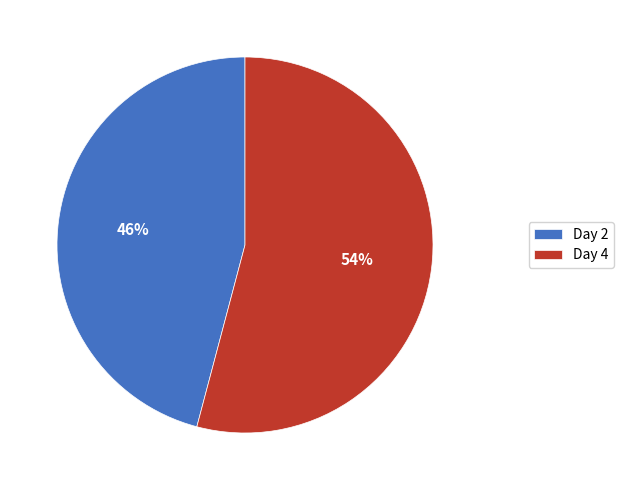

Which has a higher value, Day 4 or Day 2?

Day 4